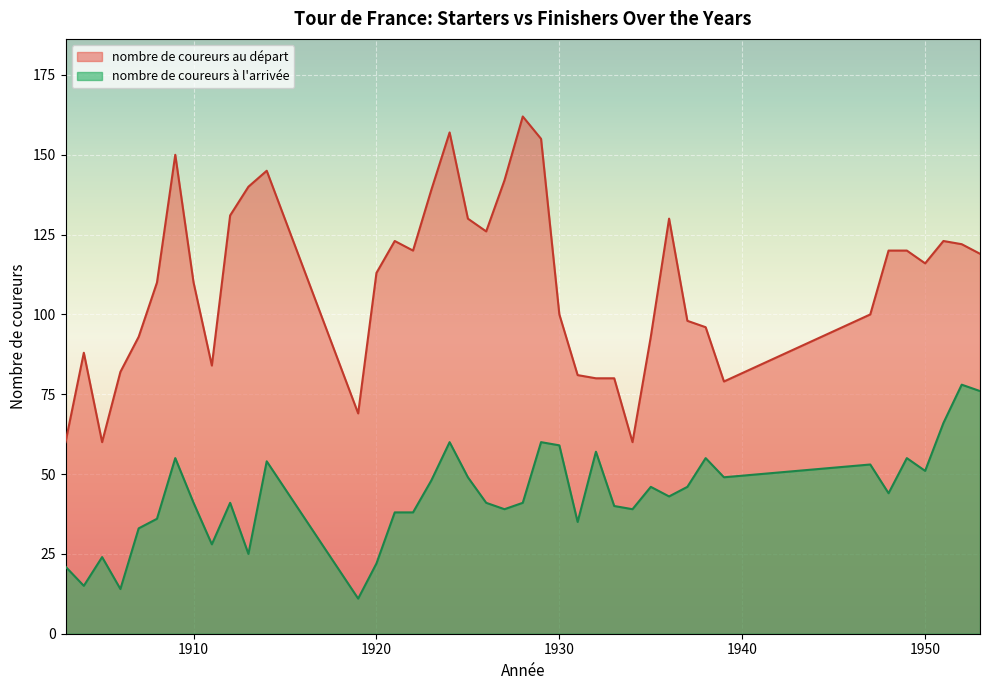

At which category is the sum across all series the highest?

1924